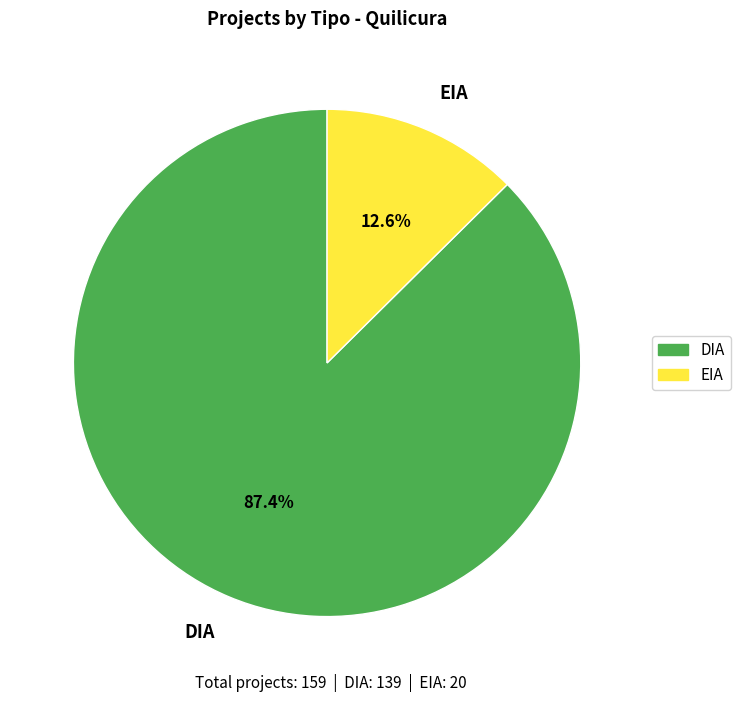

To the nearest percent, what is the combined percentage of EIA and DIA?

100%